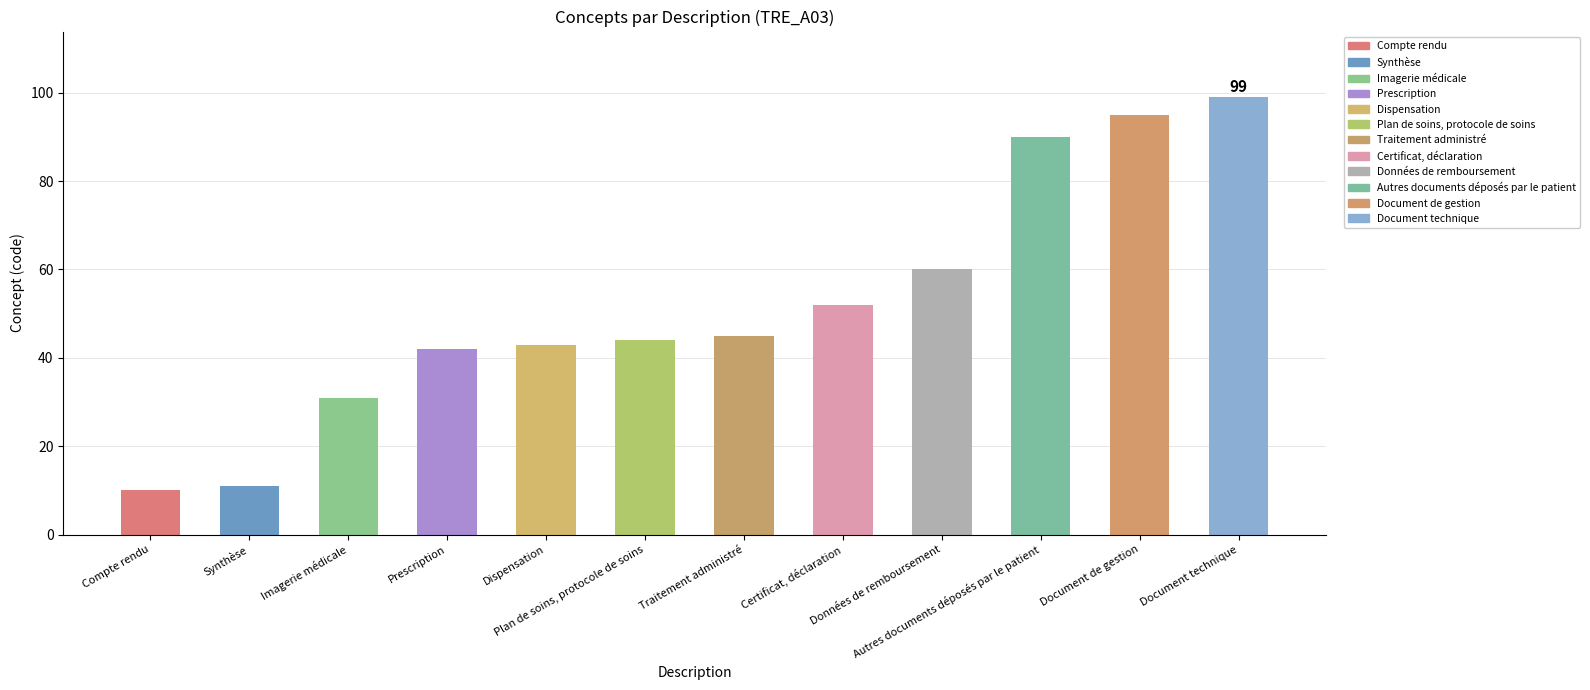

What is the difference between the values at Prescription and Dispensation?

1